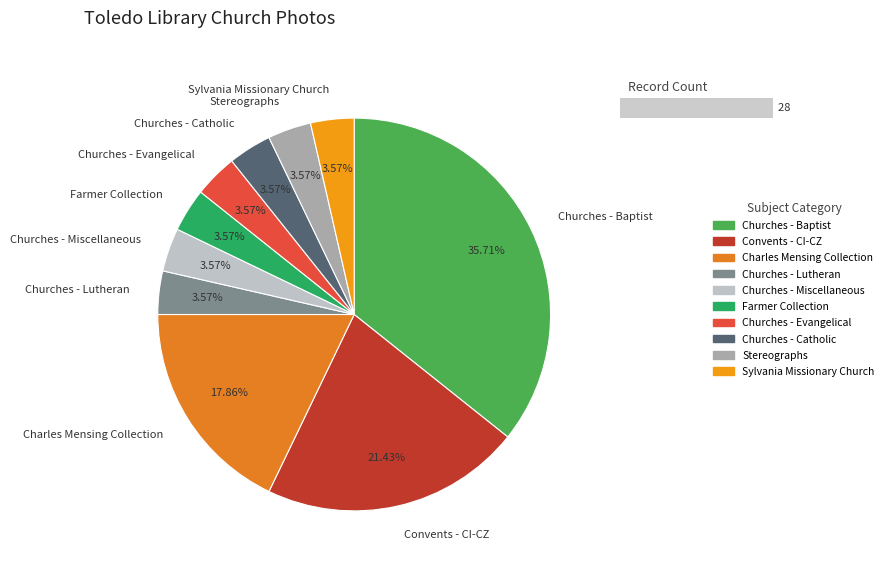

How much of the chart is everything except Churches - Baptist?

64.3%